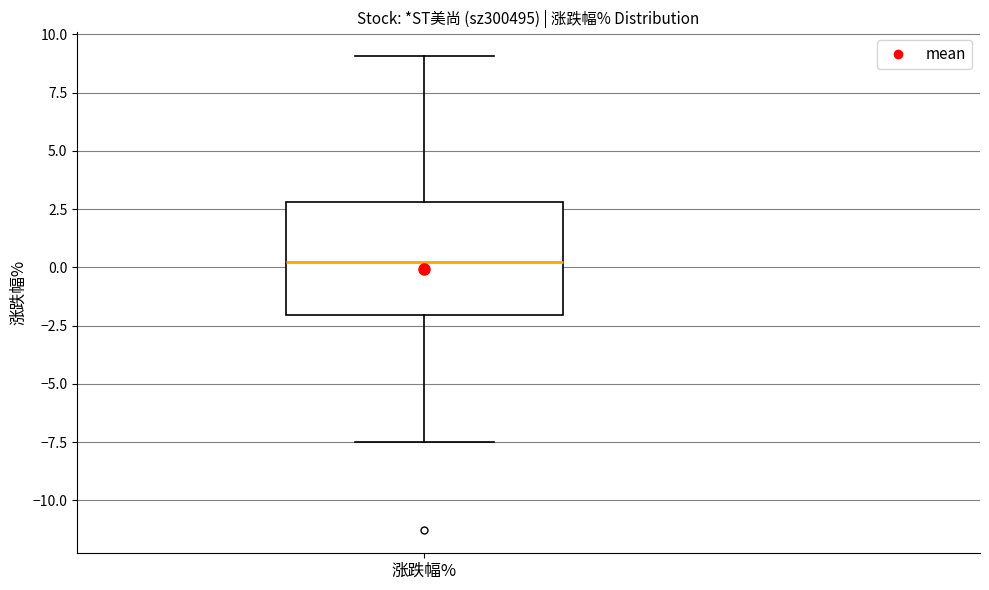

Transcribe this box plot: give where the median line is, the range the box spans, and where the two whiskers end, as read against the y-axis. The values are not printed on the chart, so give them approximately, as read against the axis.

median 0.0, box -2.0 to 3.0, whiskers -7.5 to 9.0